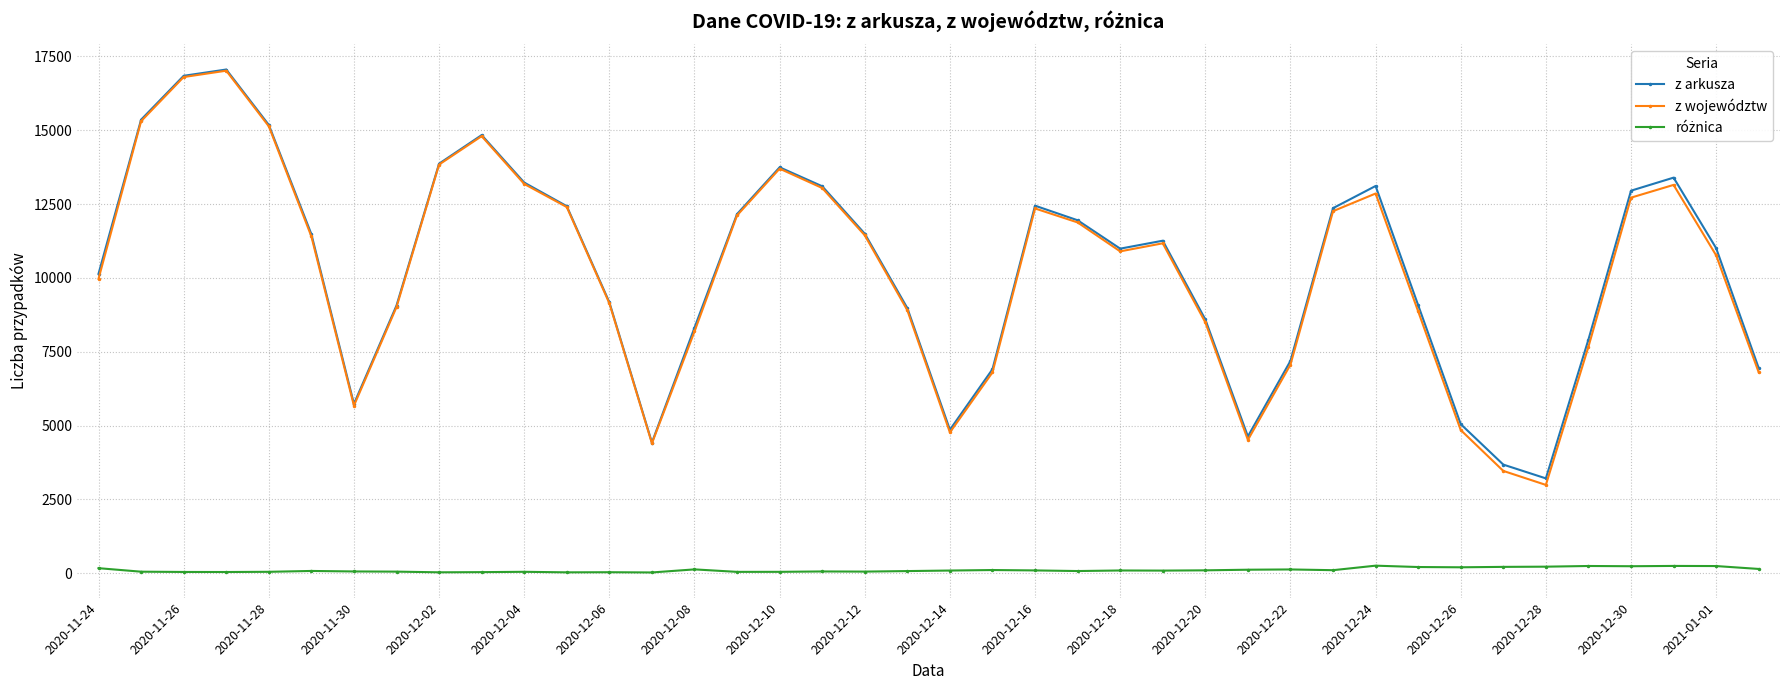

At how many categories does at least one series exceed 6324?

33